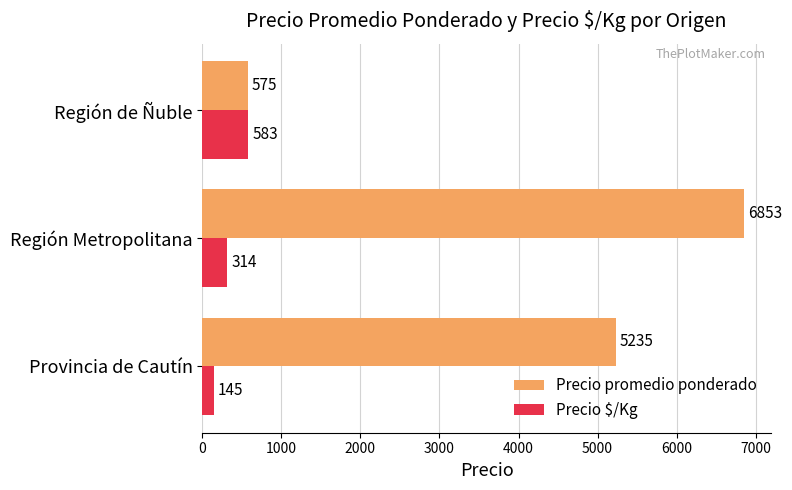

Which series has the largest total across all categories?

Precio promedio ponderado